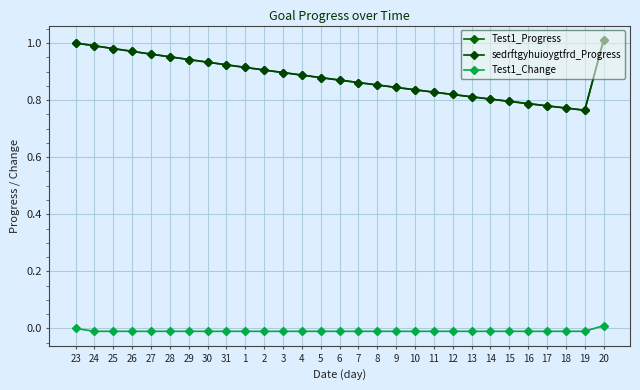

How many interior local valleys does the Test1_Progress series have?

1